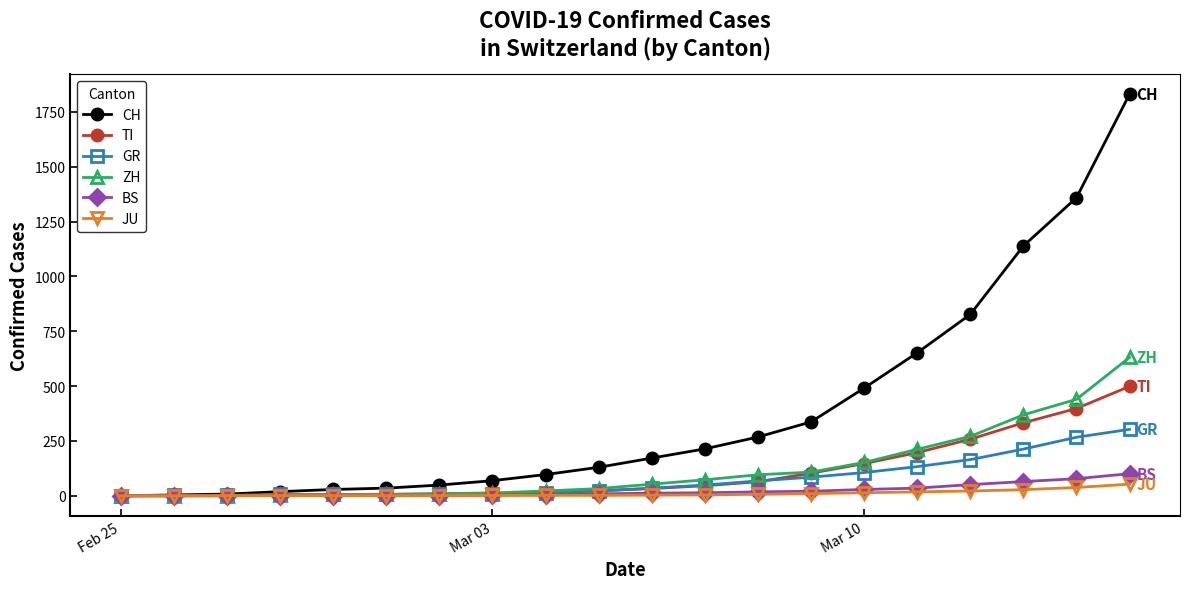

What is the maximum value shown in the chart?

1831